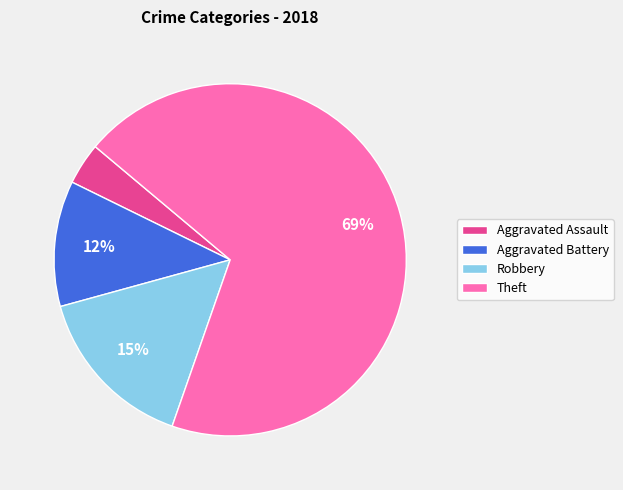

Is the sum of Aggravated Assault and Aggravated Battery greater than half?

No